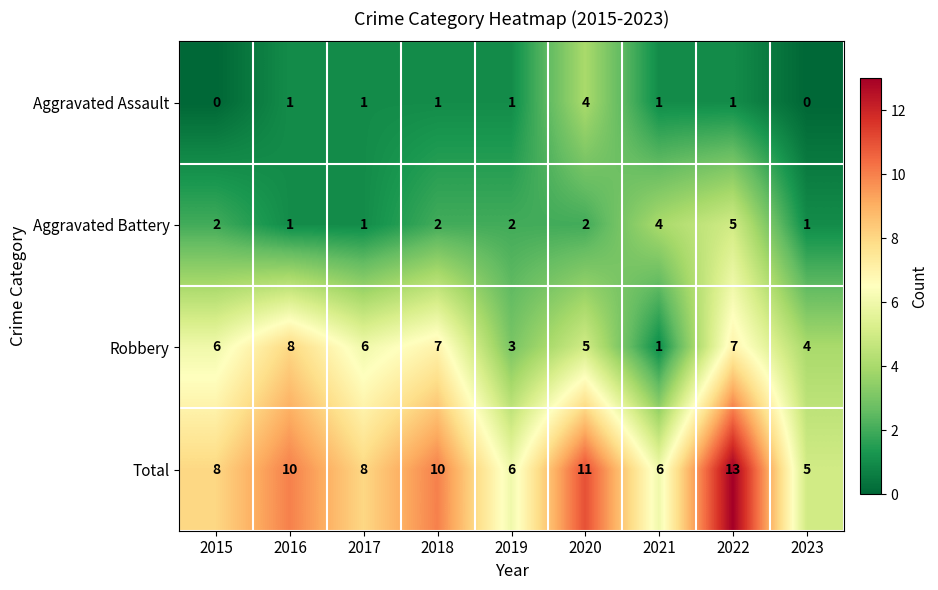

How many categories are shown in the chart?

9